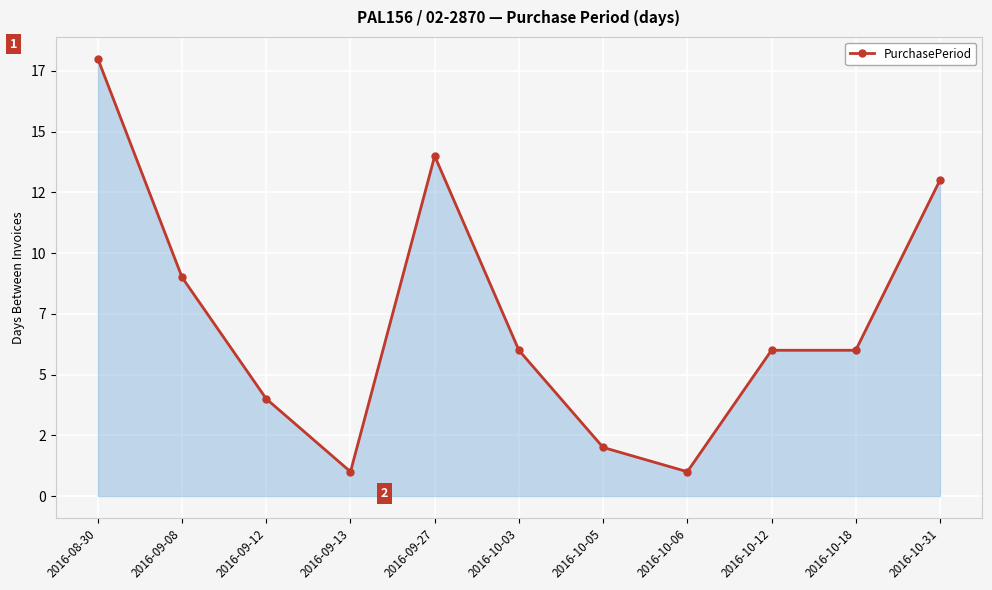

How many interior local valleys (lower than both neighbors) does the data have?

2